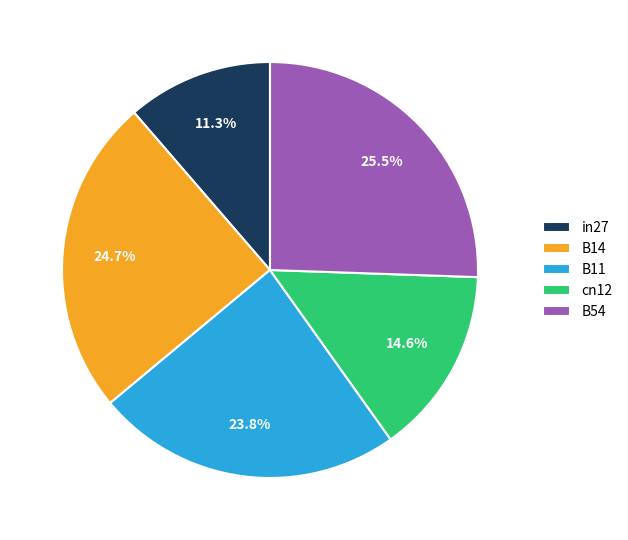

Which has a higher value, B14 or B54?

B54